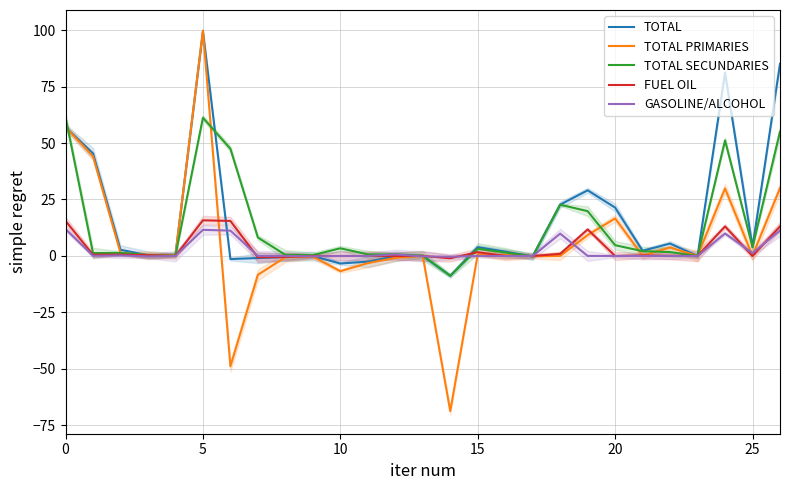

In TOTAL PRIMARIES, how many points are higher than both neighbors (excluding endpoints)?

7